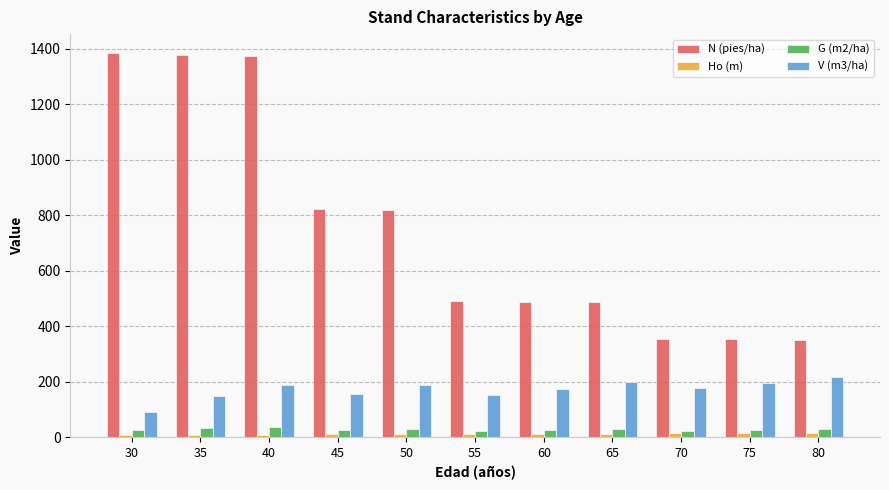

What is the smallest value displayed?

7.0